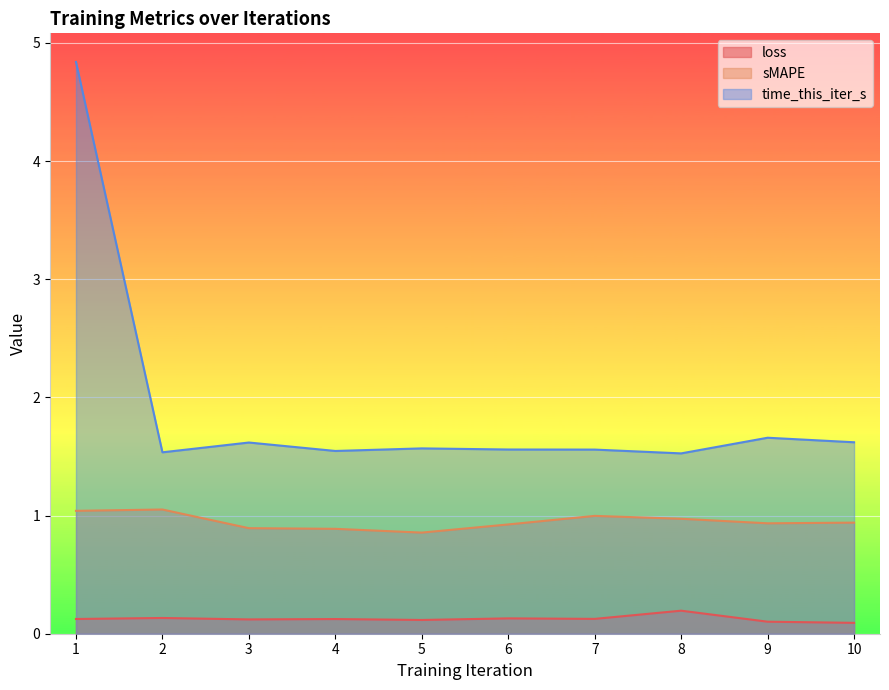

How many lines are shown in the chart?

3